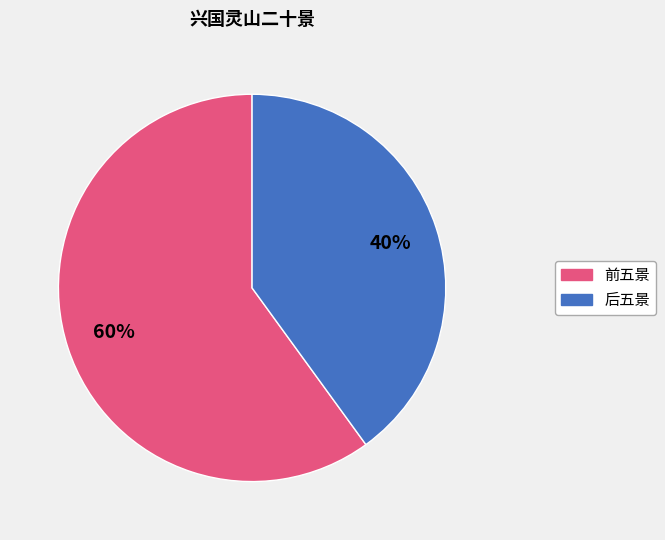

To the nearest percent, what is the difference between the largest and smallest slice percentages?

20%